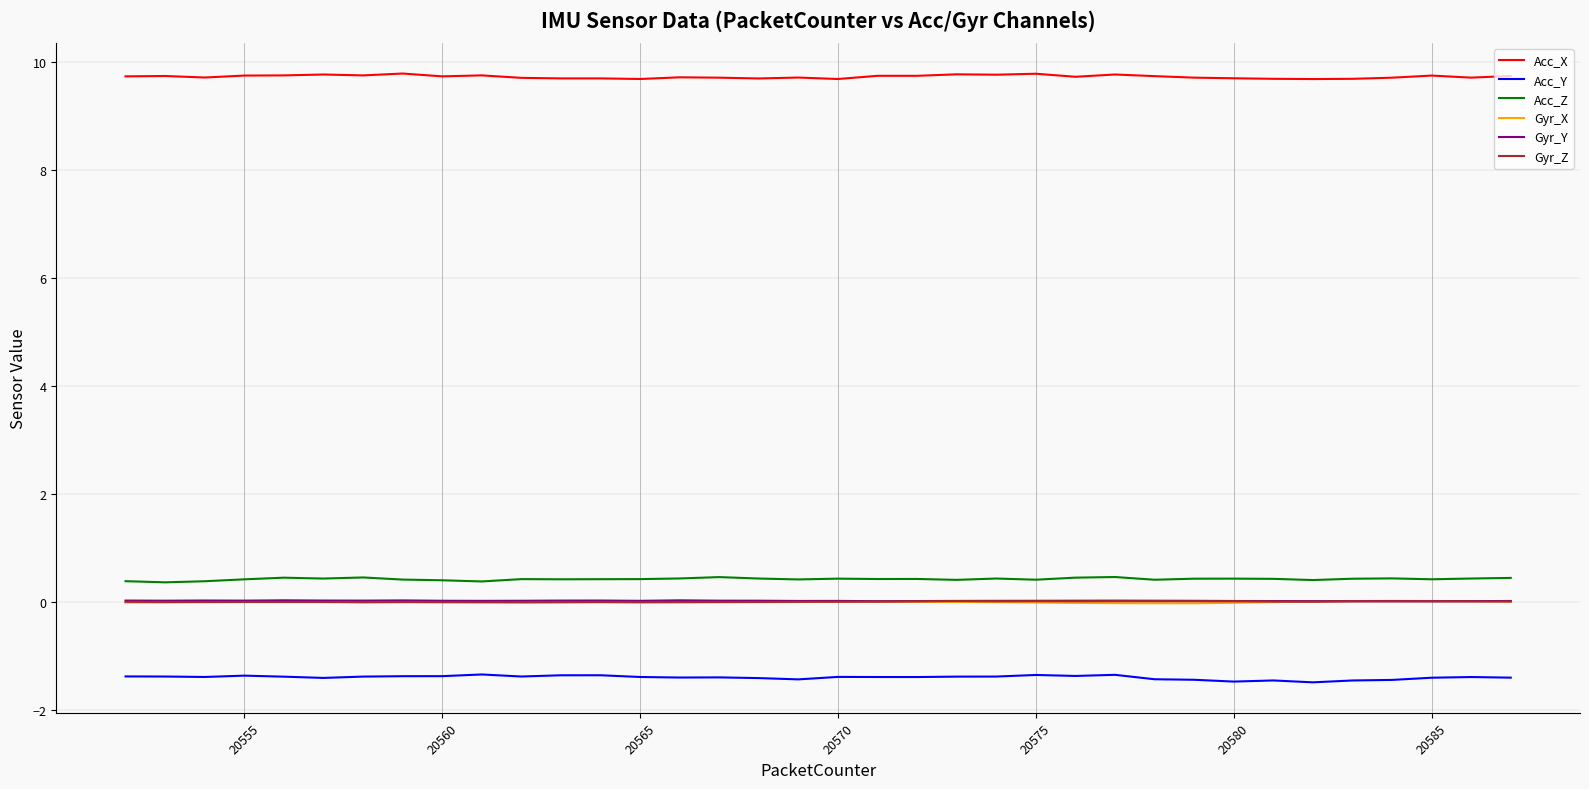

True or false: Acc_Z and Acc_Y cross at least once.

False